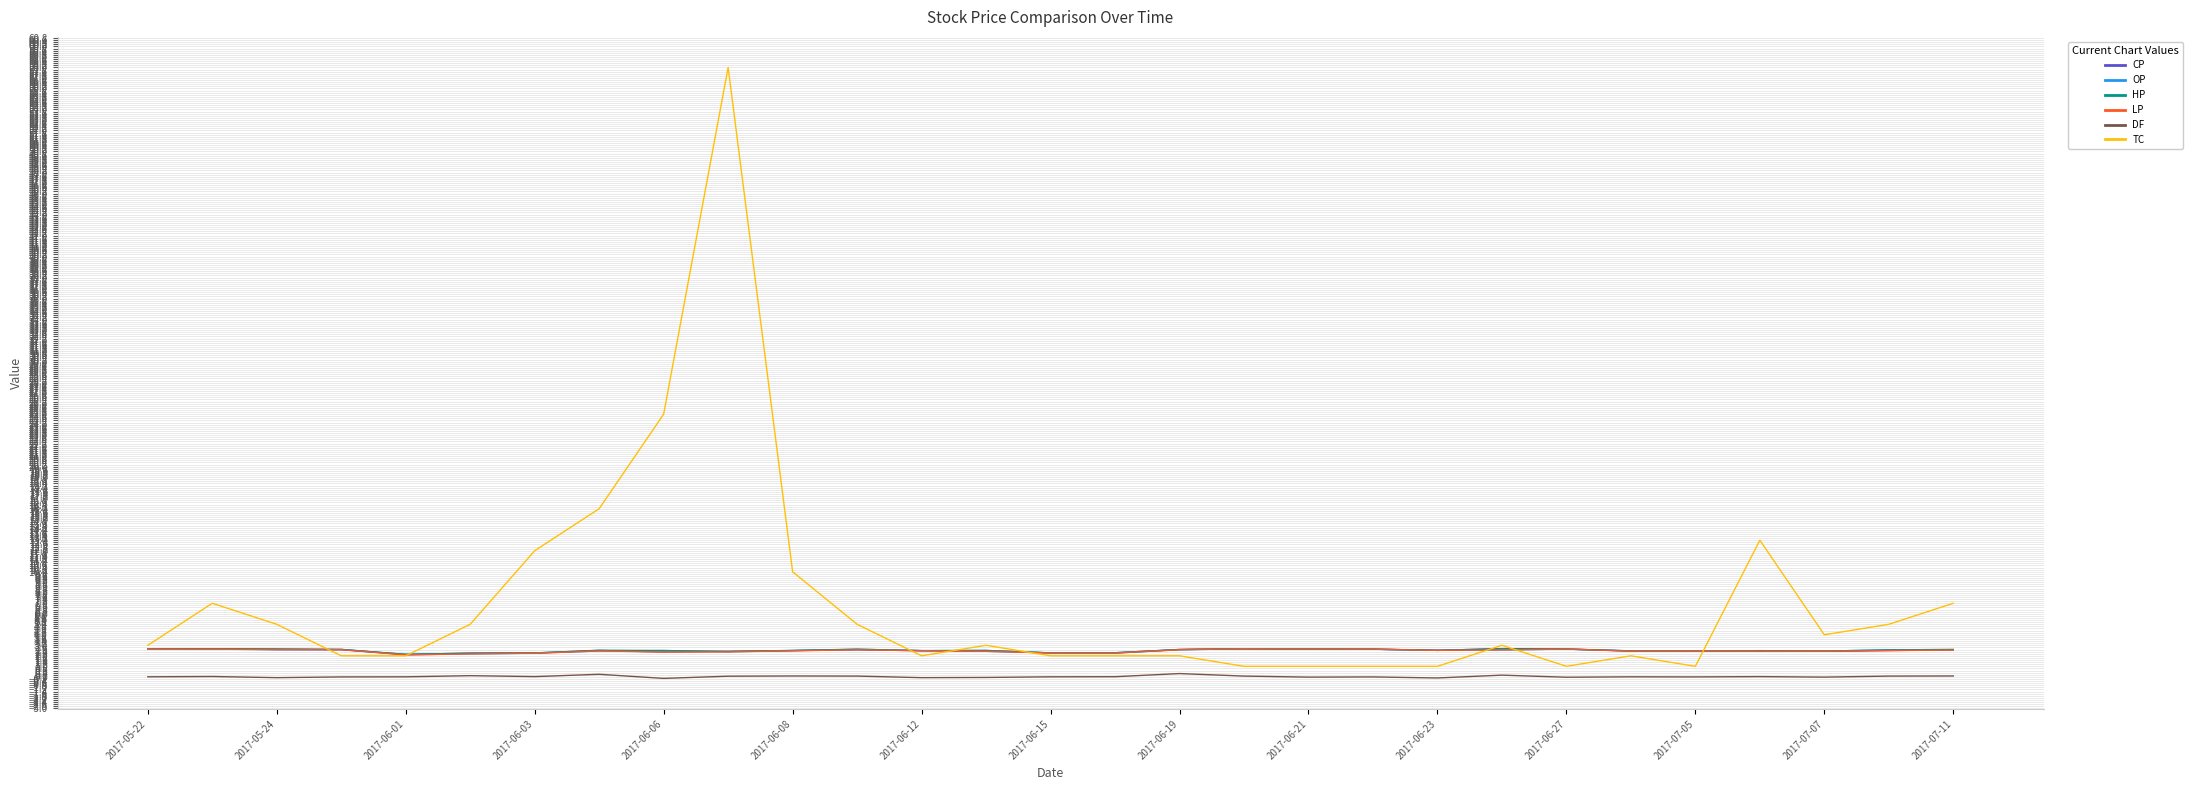

Is this an area chart (filled region under the line)?

No